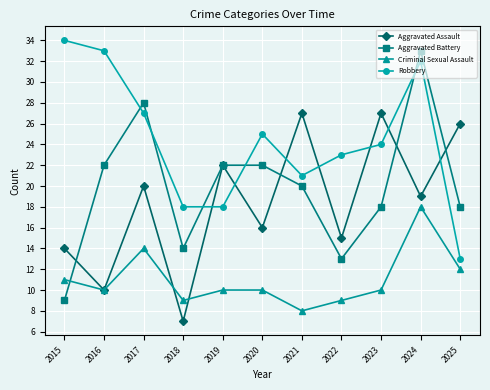

At which label is Robbery closest to 23?

2022